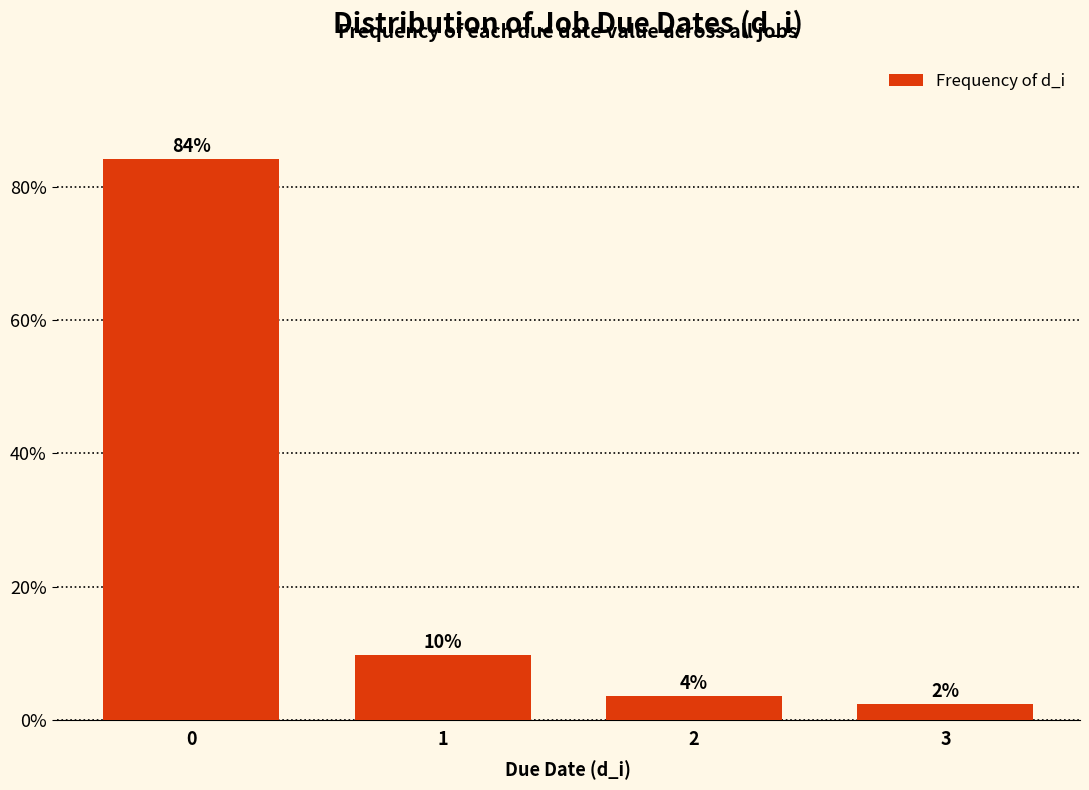

How many bars are there in total?

4